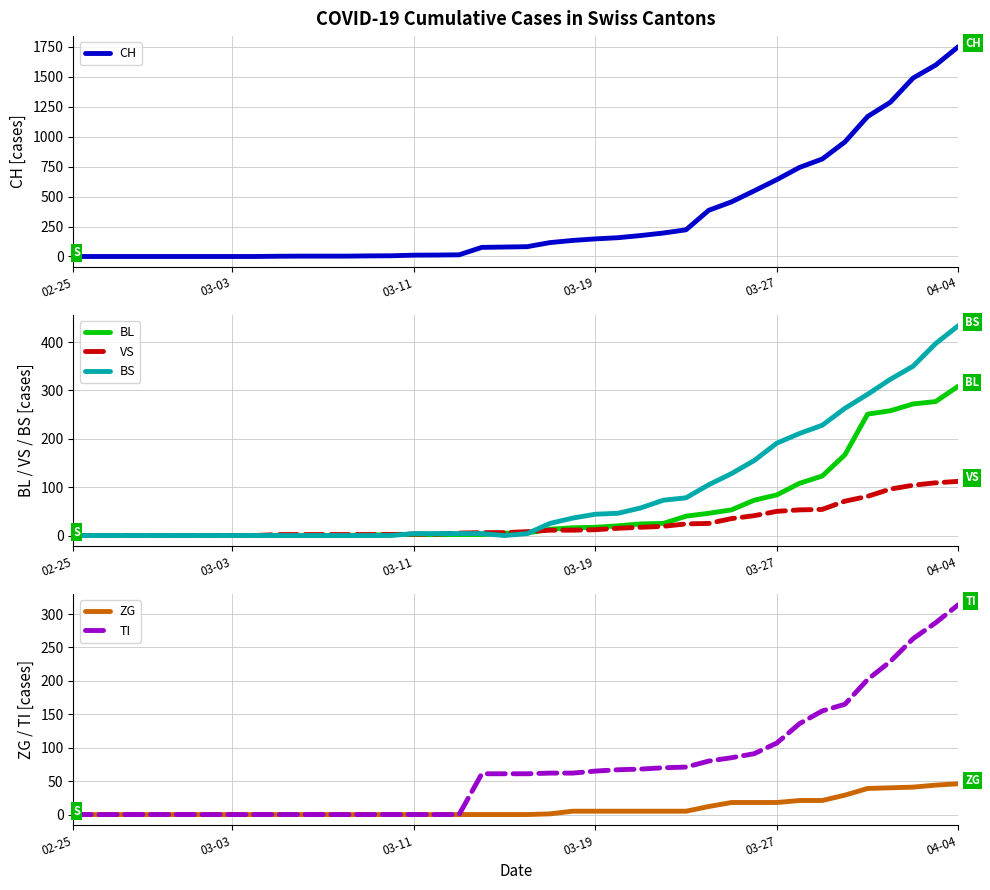

At which label does CH reach its peak?

04-04